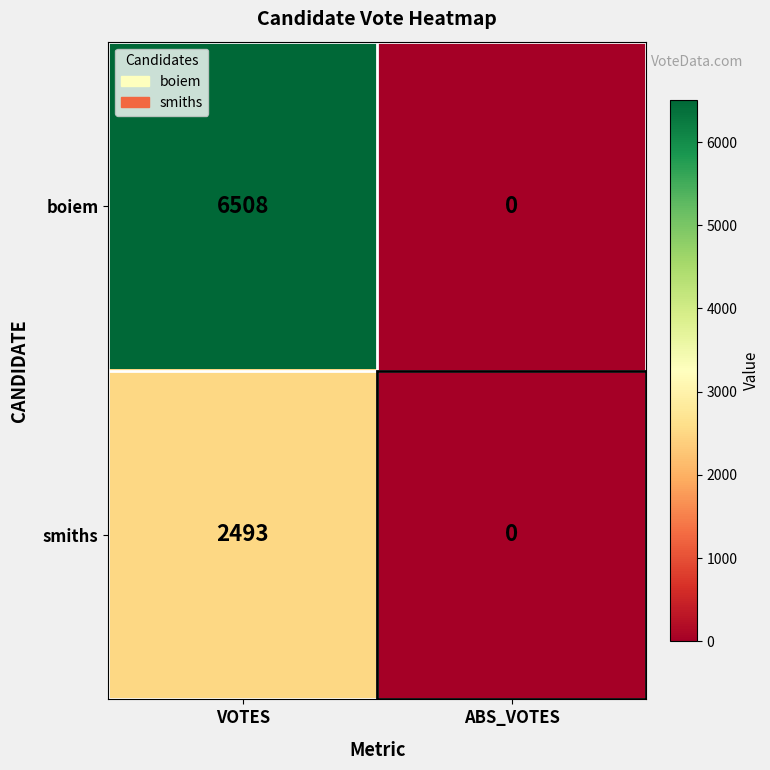

At which category is the sum across all series the highest?

VOTES